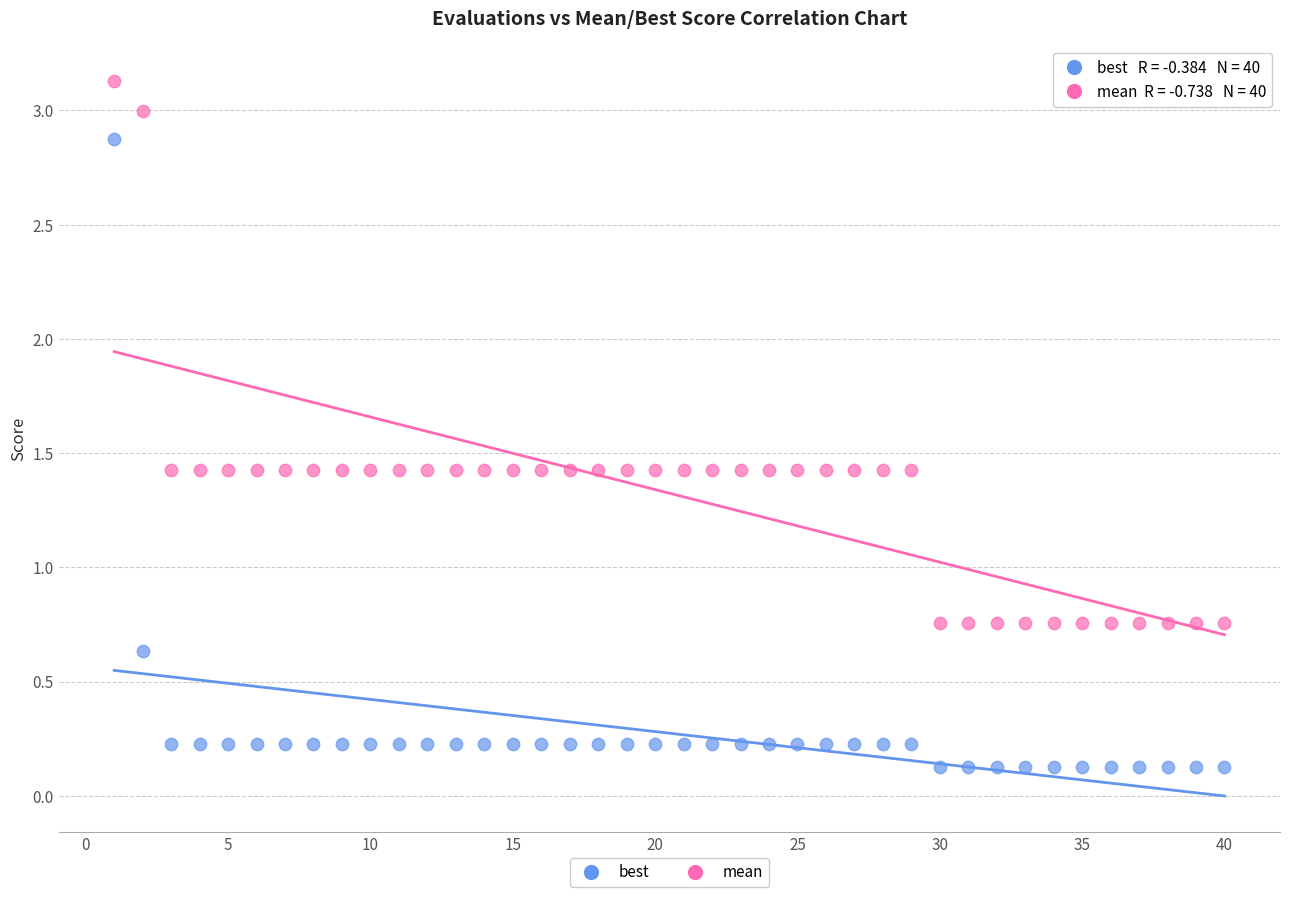

Which series has the widest spread of Y values?

best